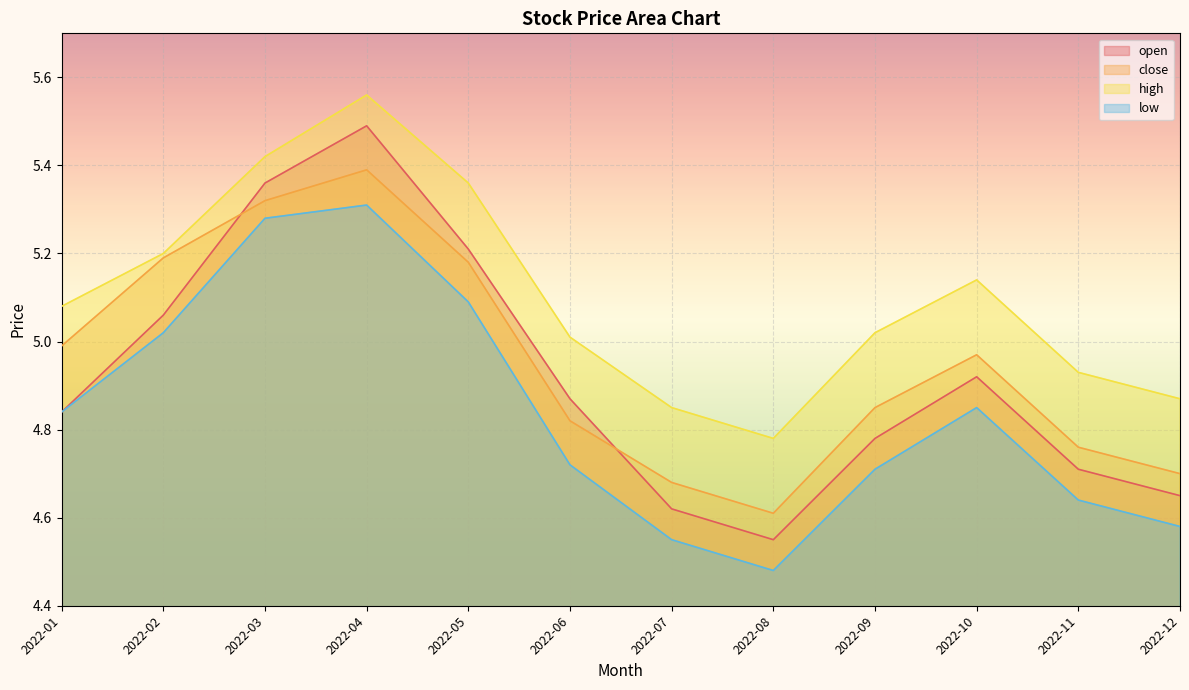

What is the difference between the maximum and minimum values in the low series?

0.8